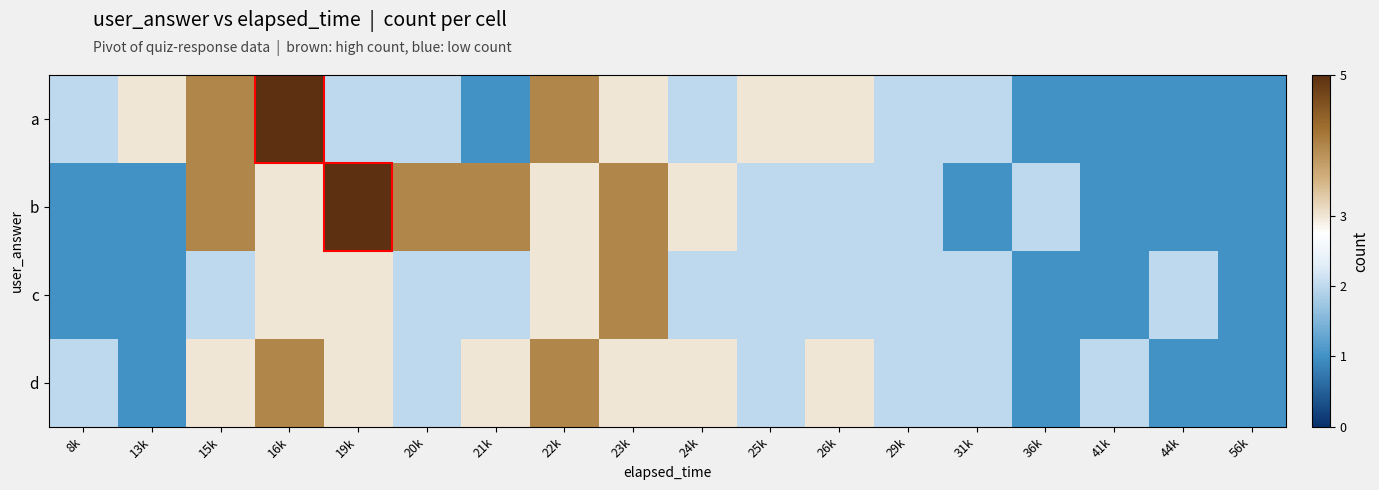

How many categories are shown in the chart?

18